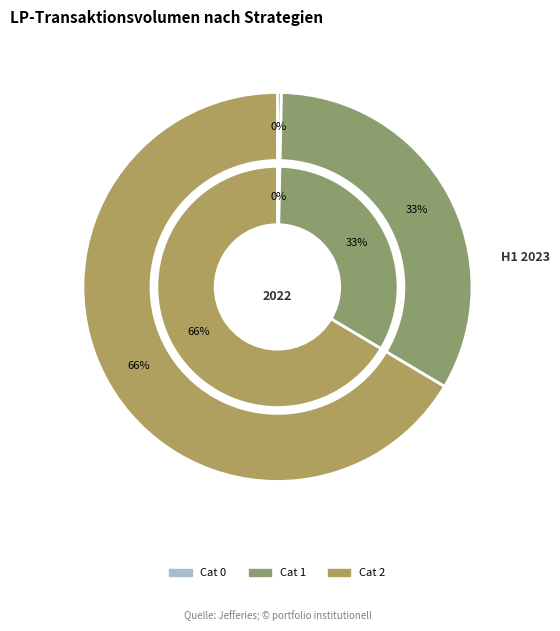

The 2 slice represents 73% of the pie. True or false?

False